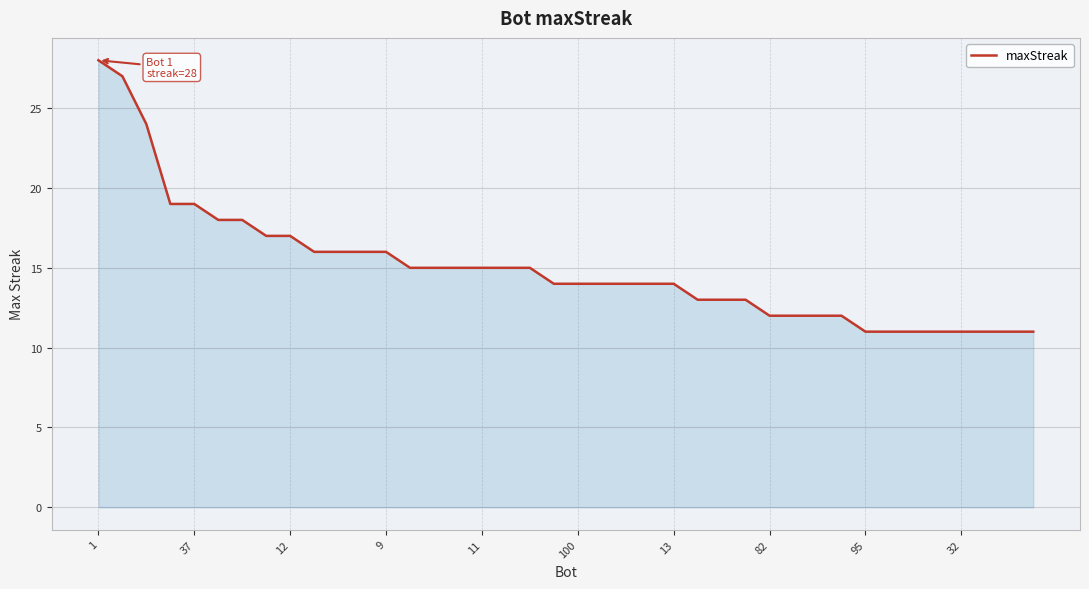

Count the number of categories in the chart.

40